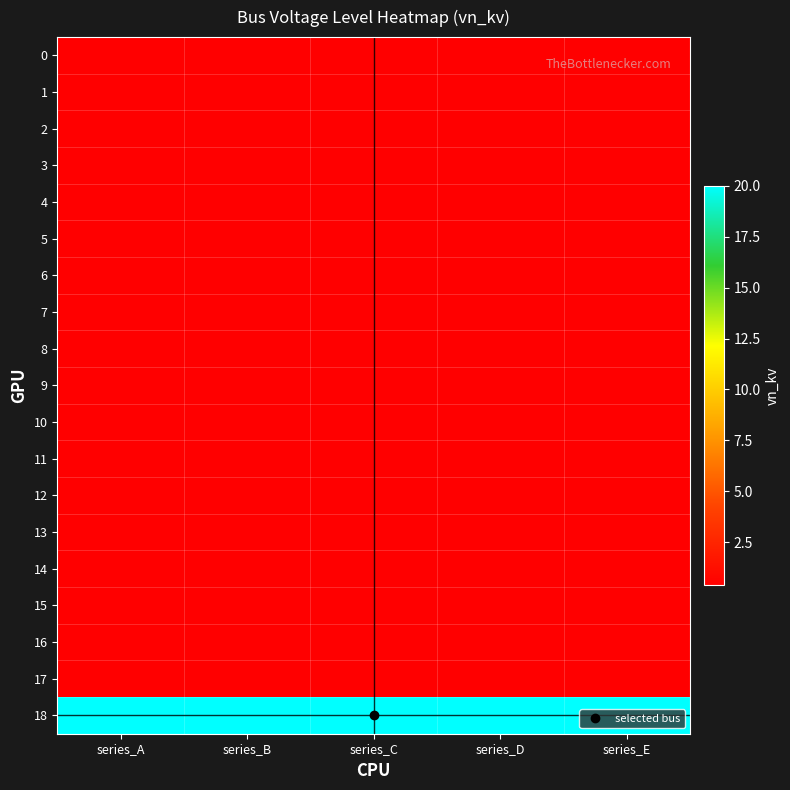

Which has a higher value, series_E or series_A?

series_E